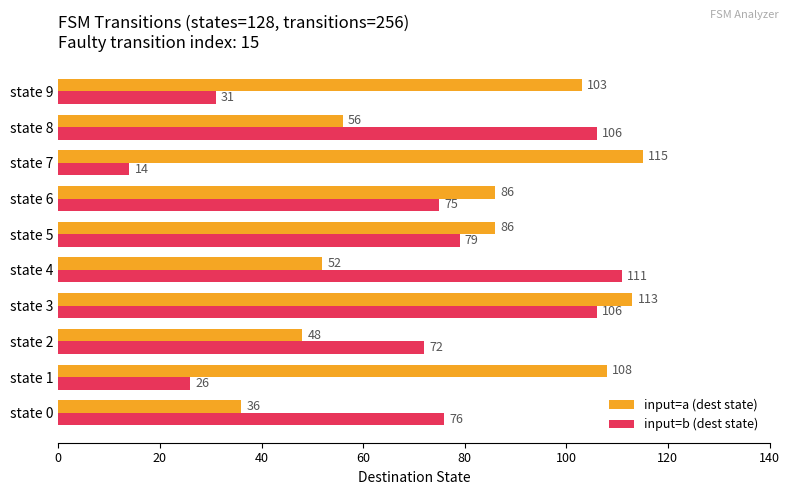

At which label is input=b (dest state) closest to 62?

state 2